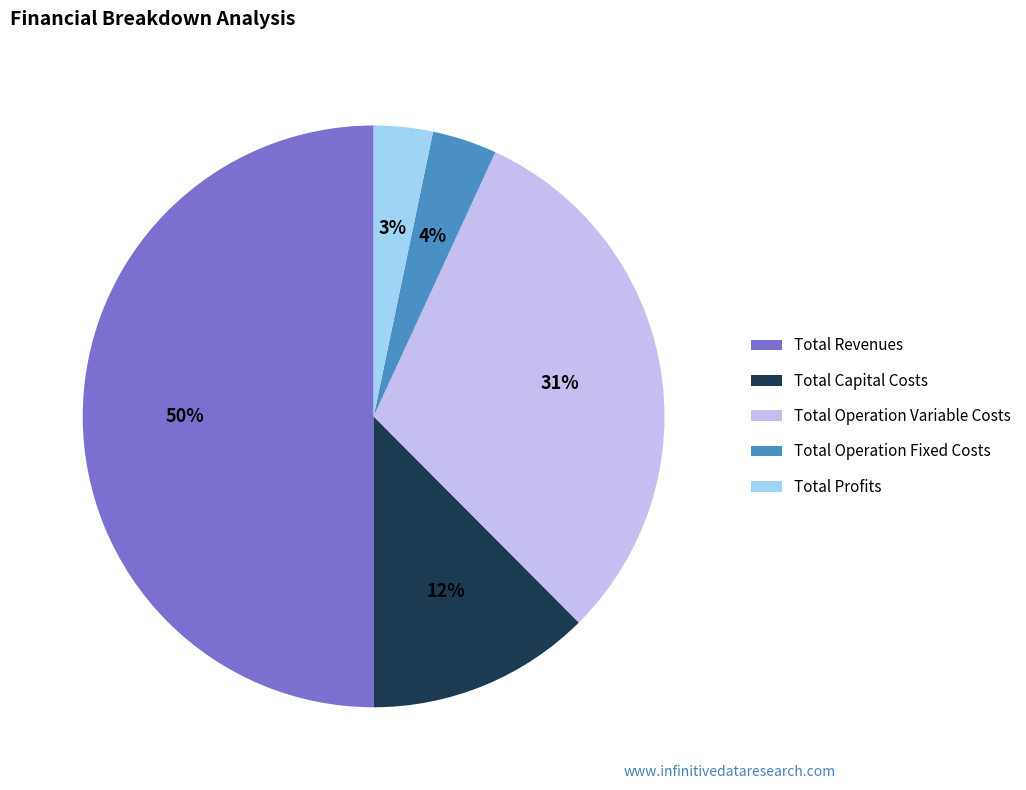

Is it true that Total Capital Costs is 6% of the pie?

False